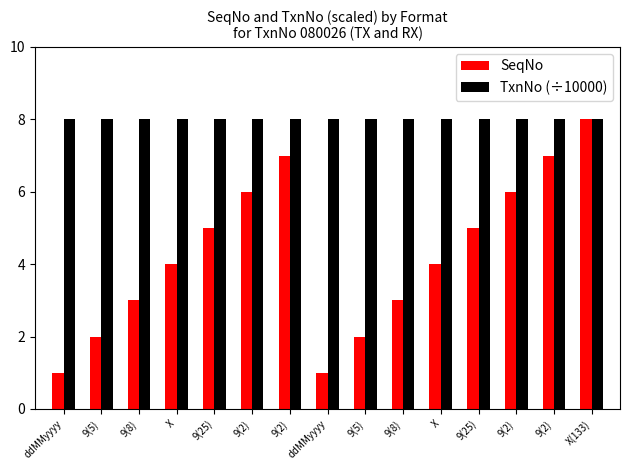

What is the sum of the SeqNo values at 9(8) and 9(8)?

6.0